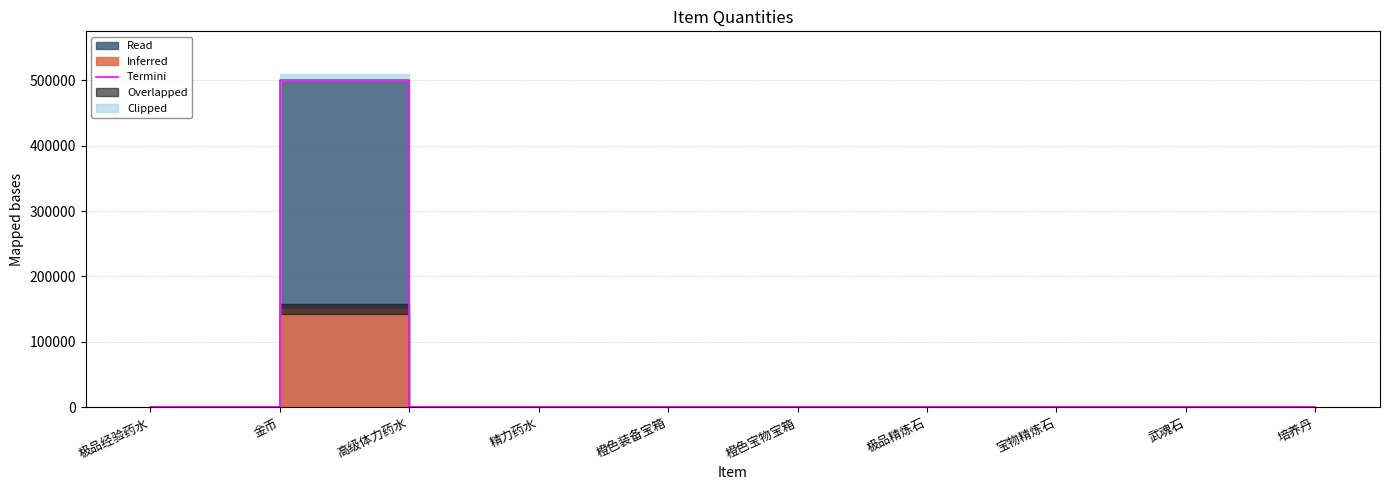

What is the difference between the second highest and second lowest values?

96